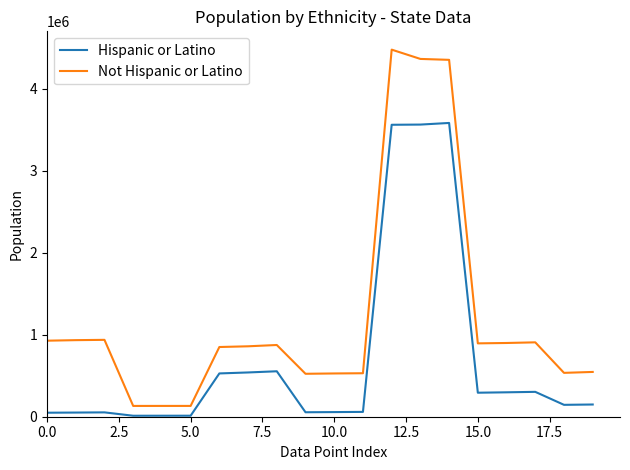

What is the difference between the maximum and minimum values in the Not Hispanic or Latino series?

4347275